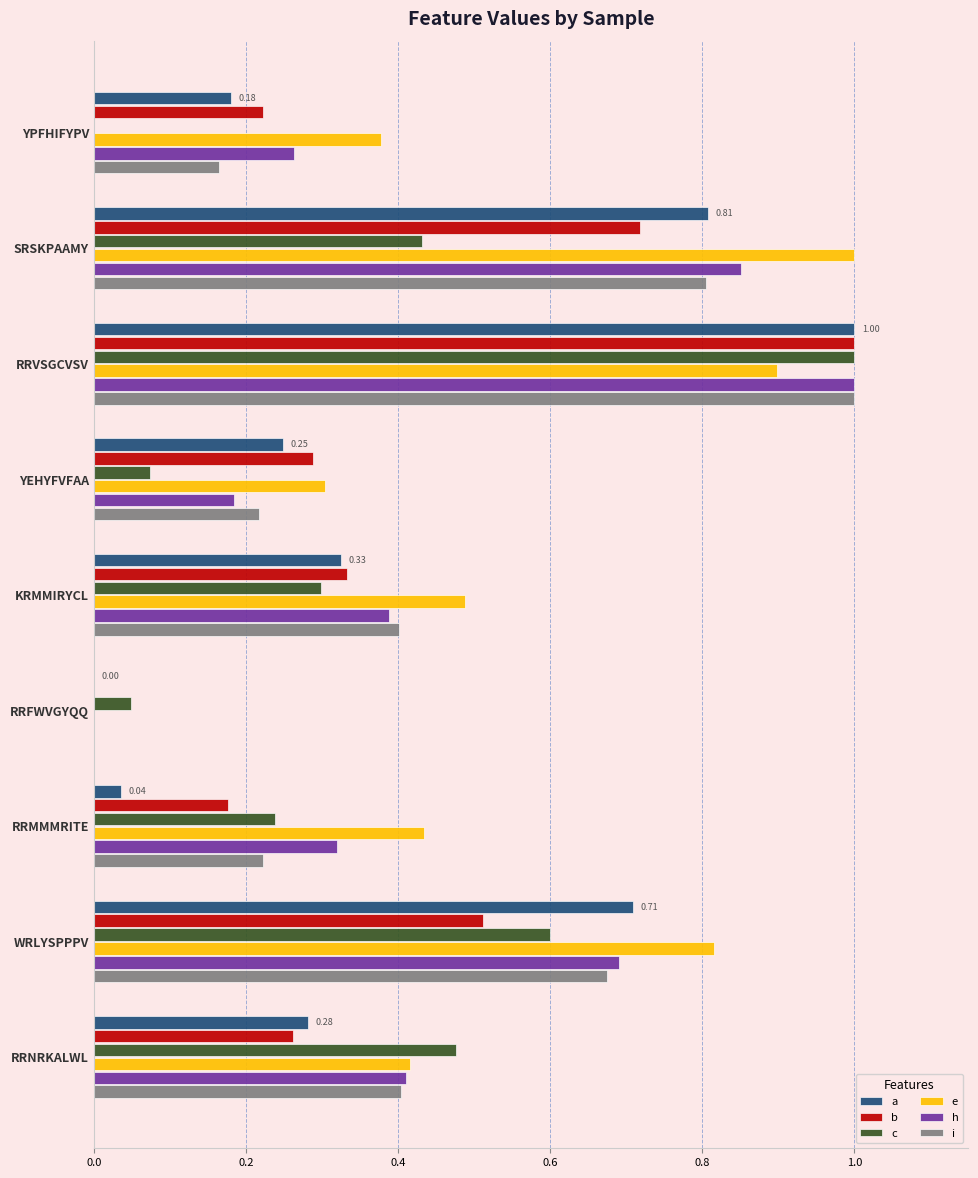

At which category is the sum across all series the highest?

RRVSGCVSV